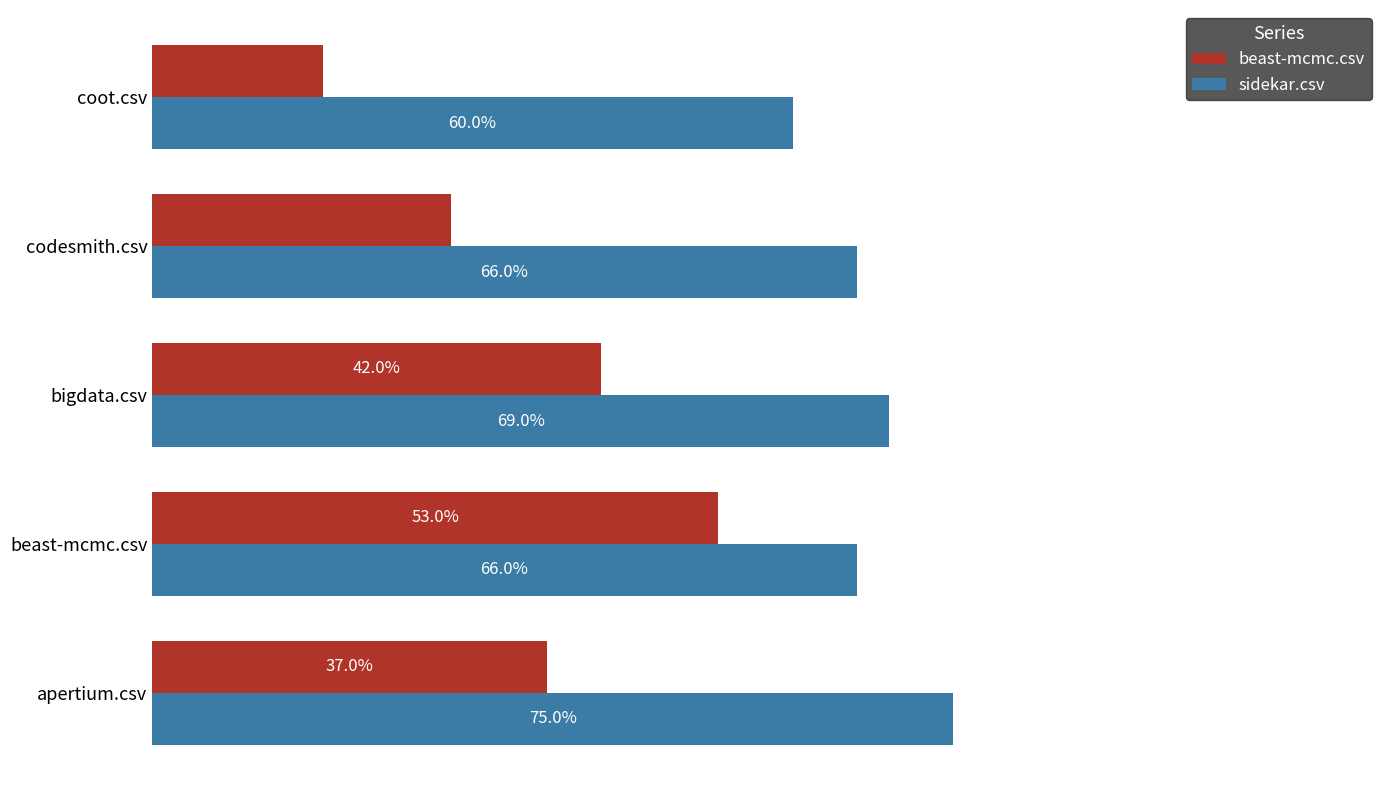

What are all the series names shown in the legend?

beast-mcmc.csv, sidekar.csv